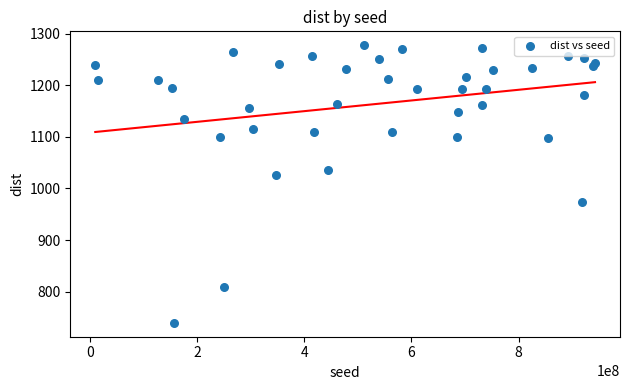

What Y value in the scatter plot is closest to 1008?

1026.5